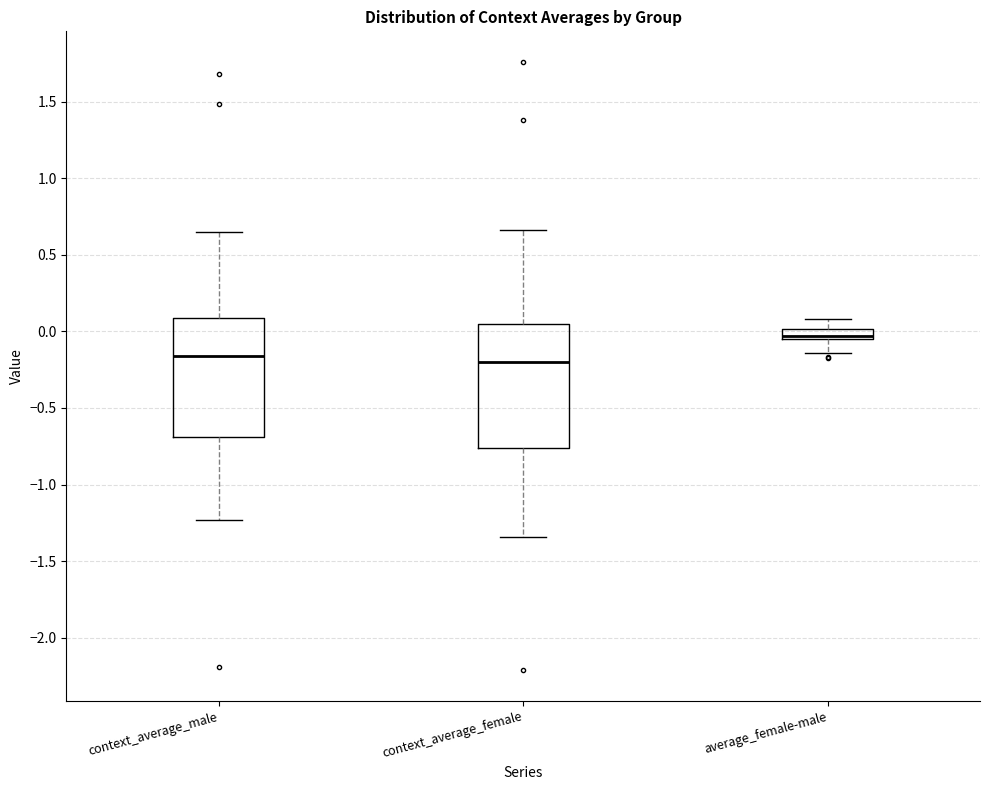

Where is the upper edge of the box for average_female-male on the y-axis? The values are not printed on the chart, so give them approximately, as read against the axis.

0.00